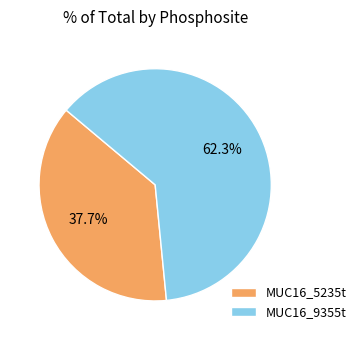

Is it true that MUC16_9355t is 52% of the pie?

False